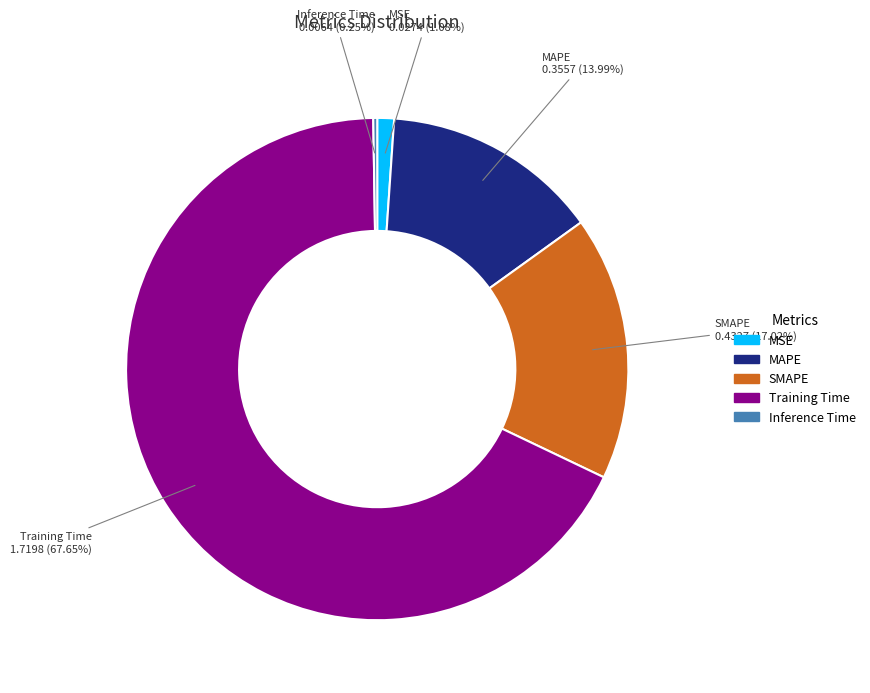

Does MSE account for over 50% of the chart?

No